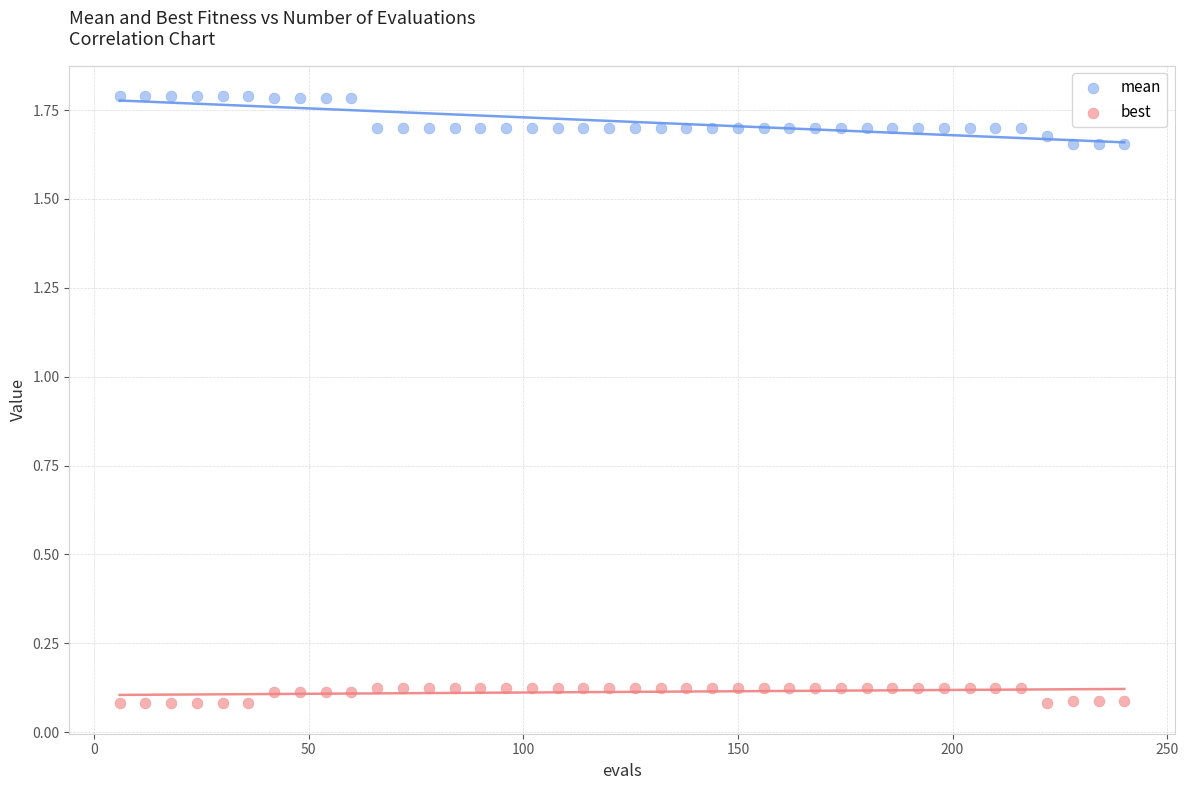

Across all data points, what is the range of X values (max minus min)?

234.0